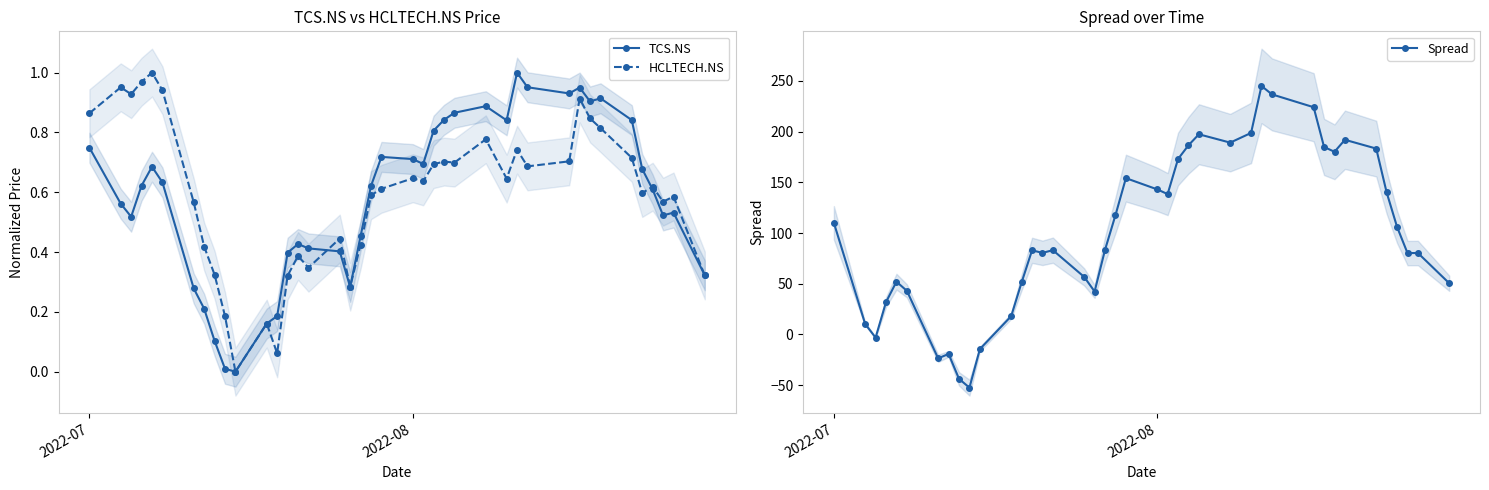

What is the sum of all HCLTECH.NS values?

23.7